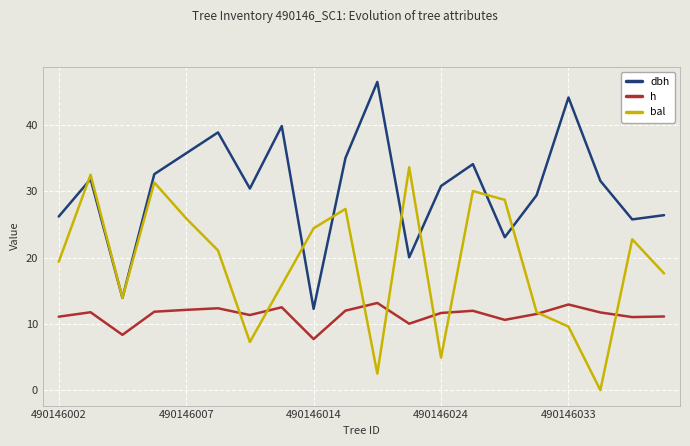

What are all the series names shown in the legend?

dbh, h, bal